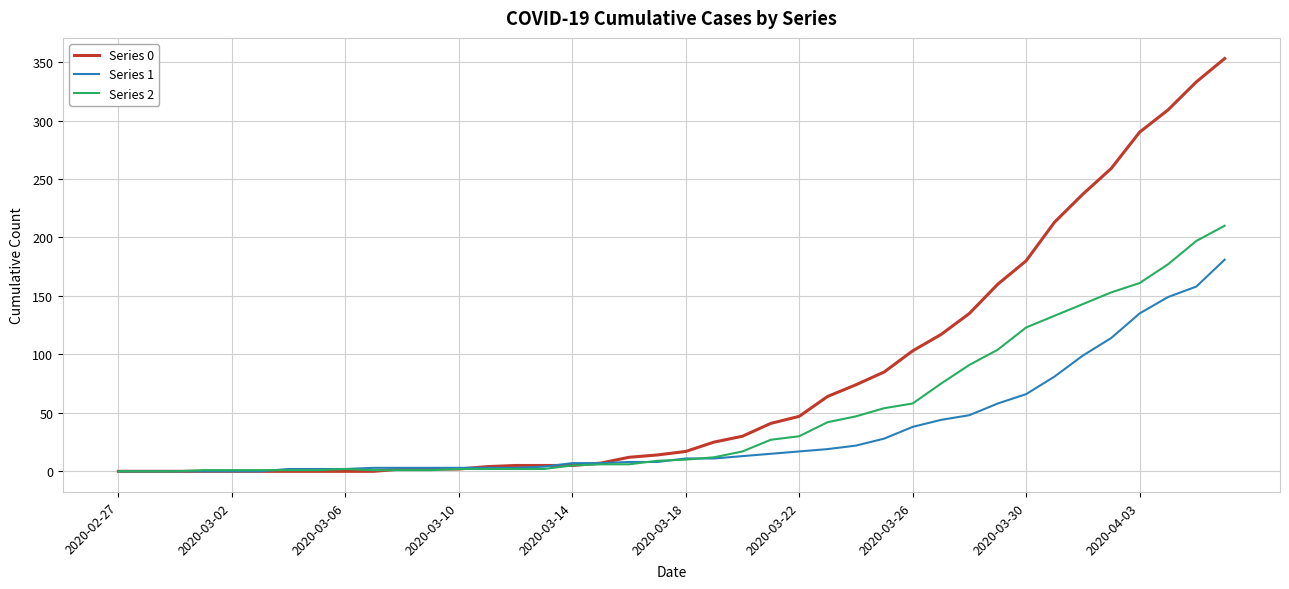

Rank the series by their average value, from highest to lowest.

Series 0, Series 2, Series 1